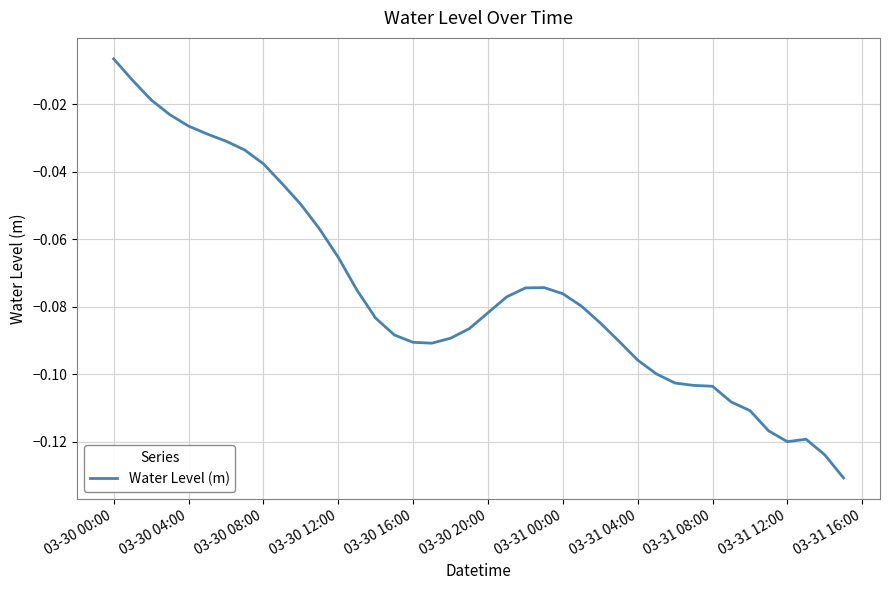

At which category does the chart reach its peak across all series?

03-30 00:00